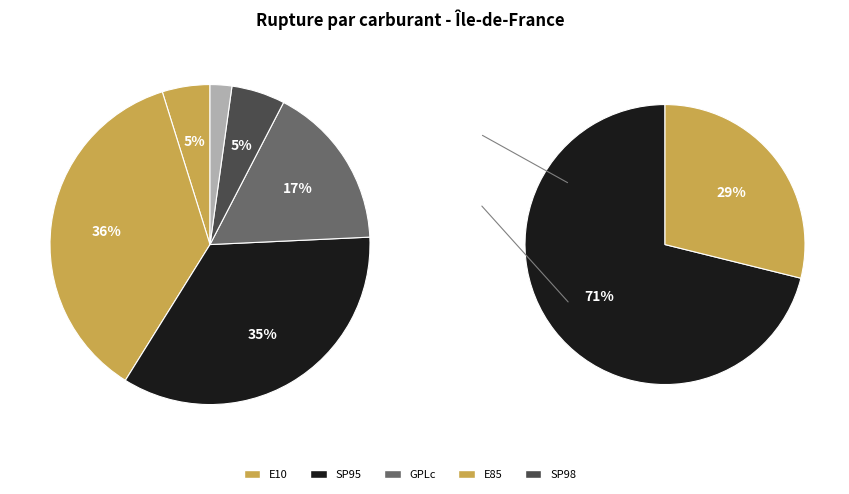

The E85 slice represents 24% of the pie. True or false?

False